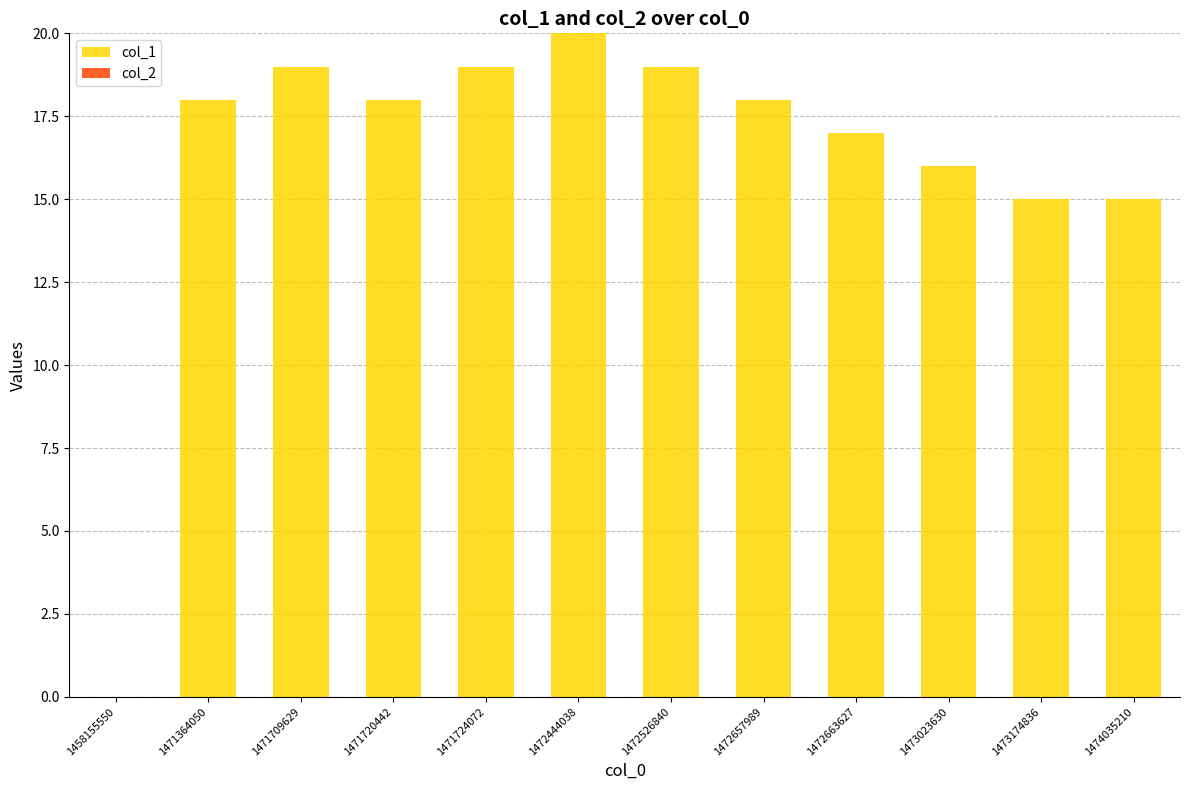

What is the sum of all values?

194